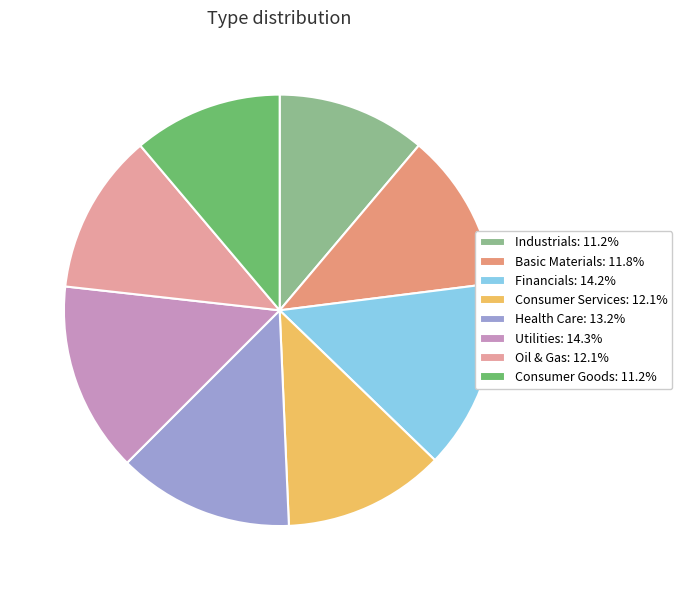

Is it true that Consumer Goods is 22% of the pie?

False